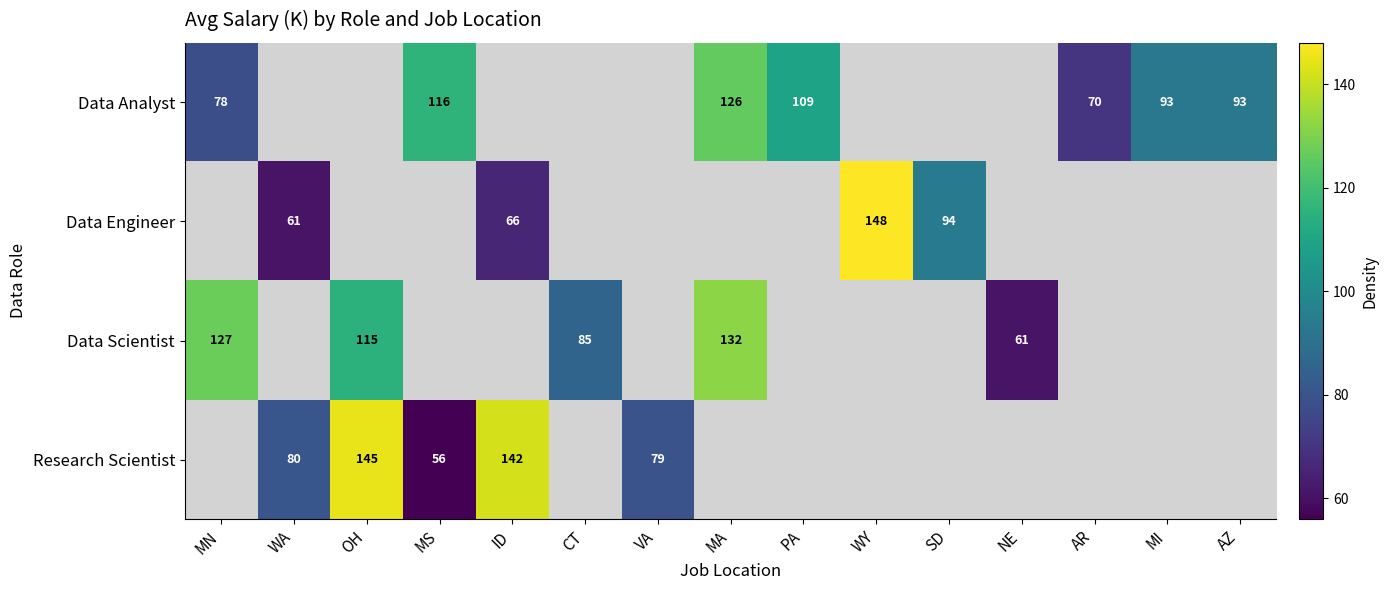

Is the value of Research Scientist at VA greater than the value of Data Analyst at MA?

No